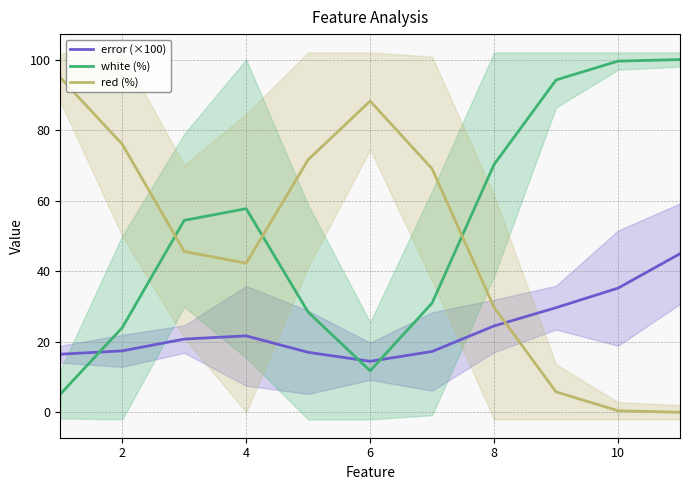

The white (%) series shows 57.7 at 4. True or false?

True